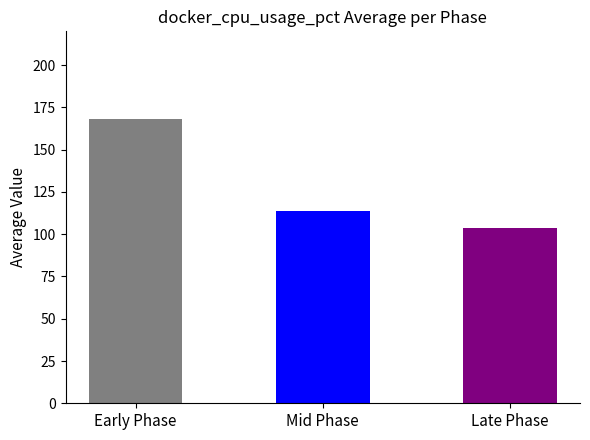

Are the bars grouped side by side (vs. stacked)?

No